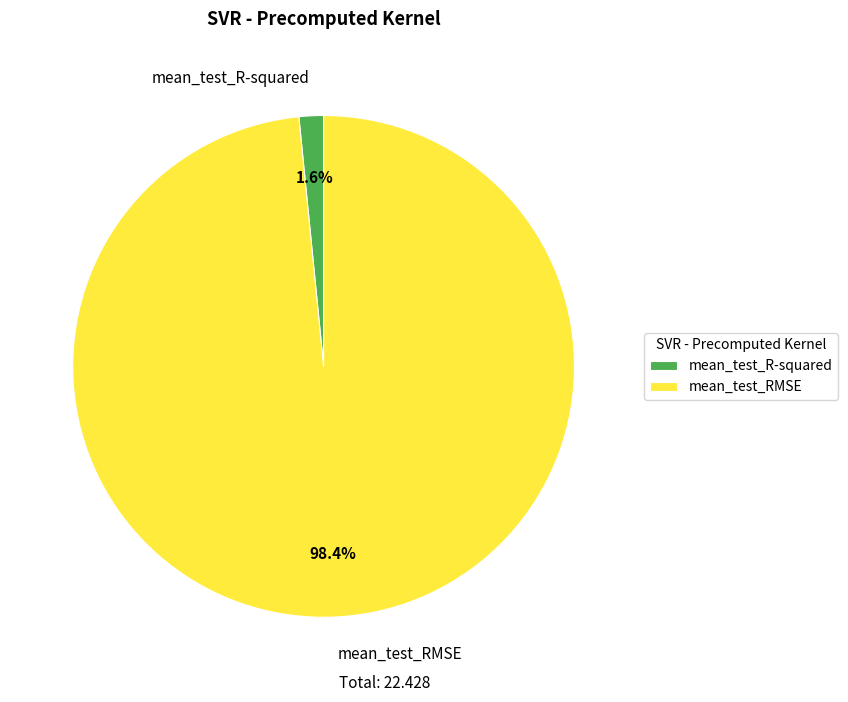

Which has a higher value, mean_test_RMSE or mean_test_R-squared?

mean_test_RMSE